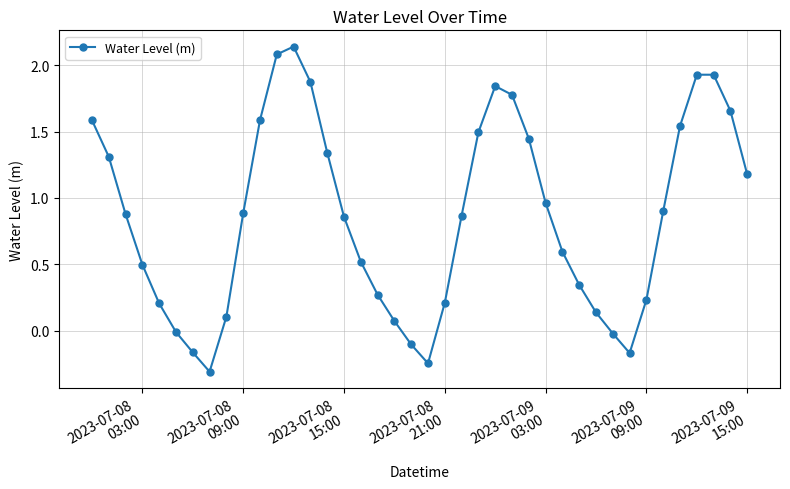

True or false: there are more than 0 points higher than both neighbors.

True